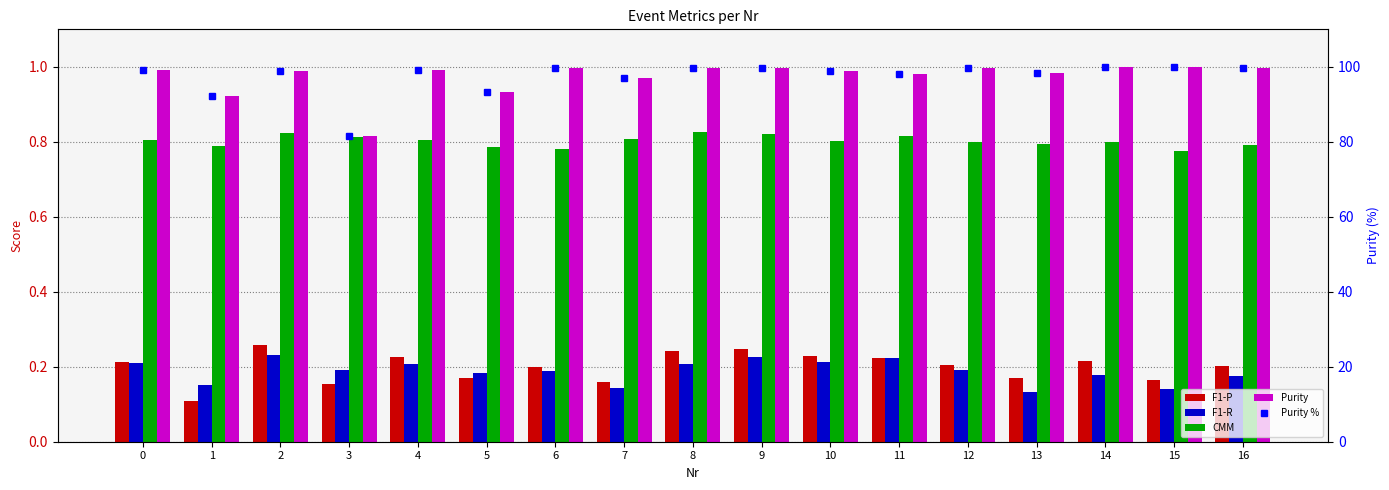

The value of CMM at 5 is 1.1. True or false?

False